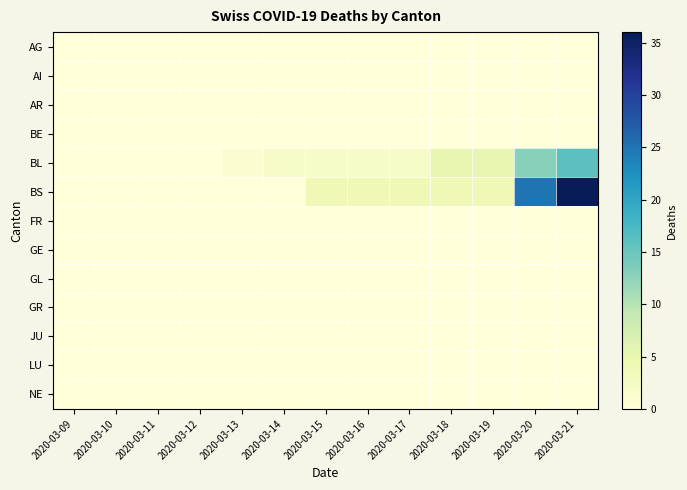

Between 2020-03-11 and 2020-03-18, which series saw the biggest shift?

BL